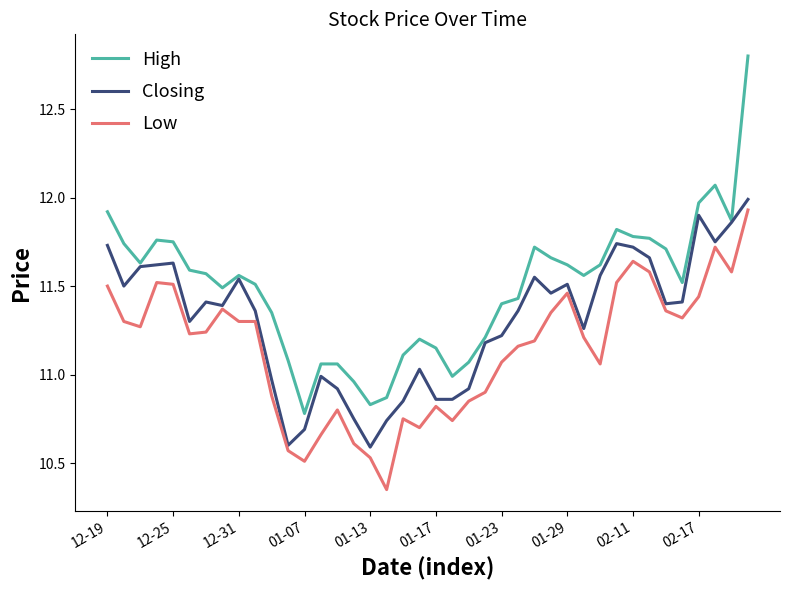

Which series has the largest total across all categories?

High